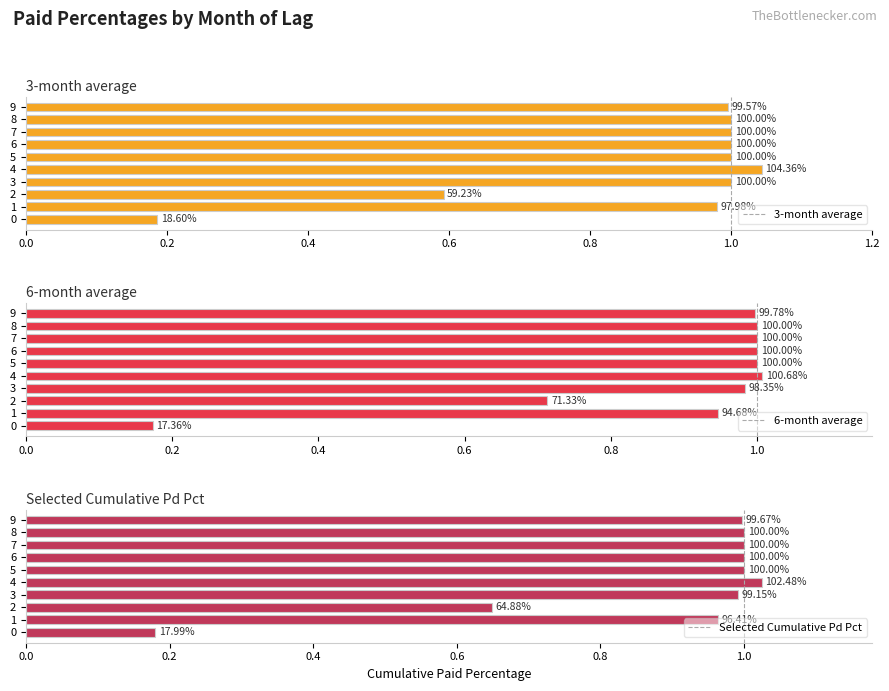

What is the average value of the 3-month average series?

0.9